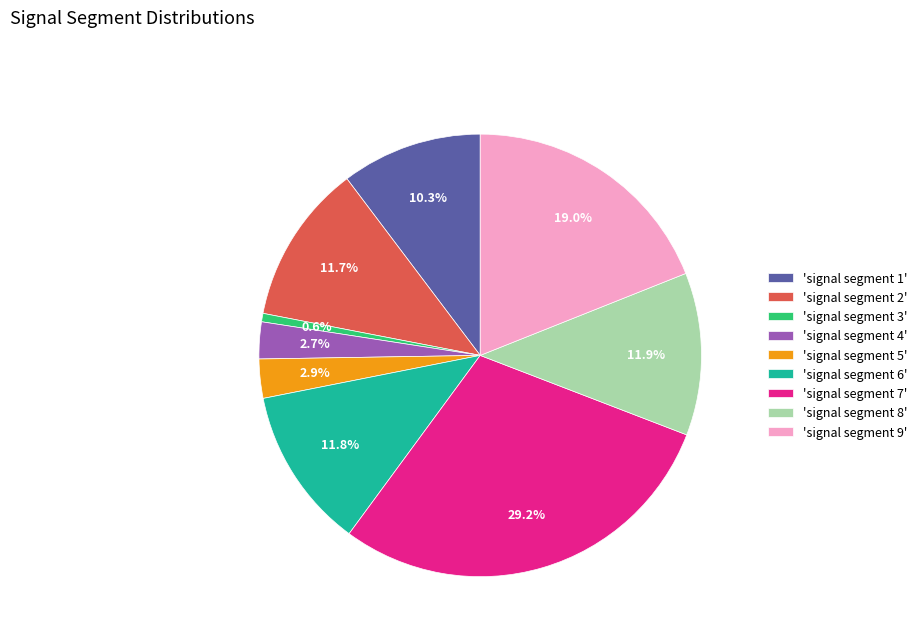

Does 'signal segment 7' account for over 50% of the chart?

No